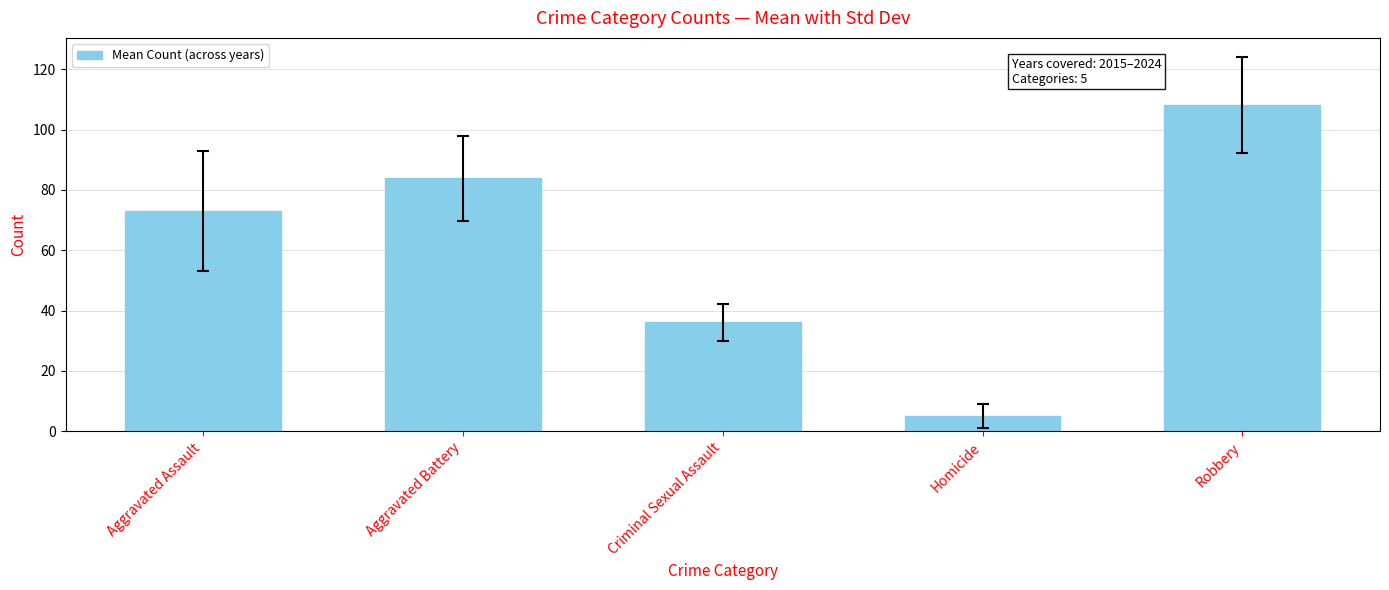

Read the value at Aggravated Battery.

83.9